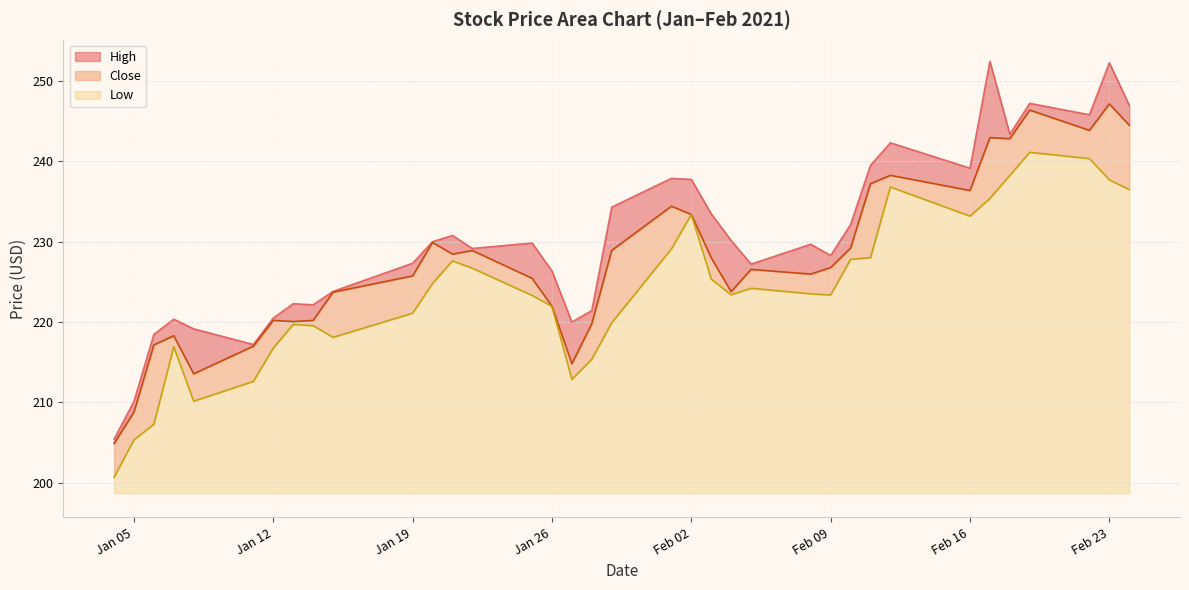

The Low series shows 22.4 at Jan 19. True or false?

True